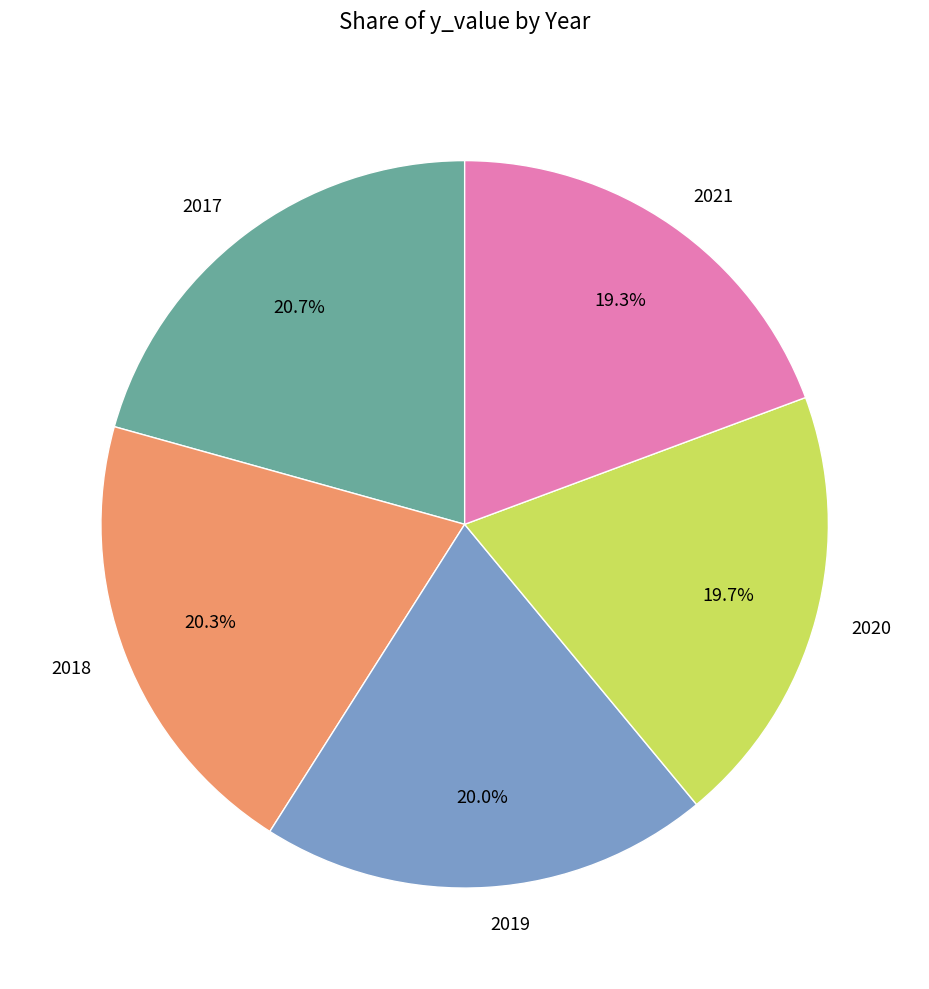

How many segments does this pie chart have?

5